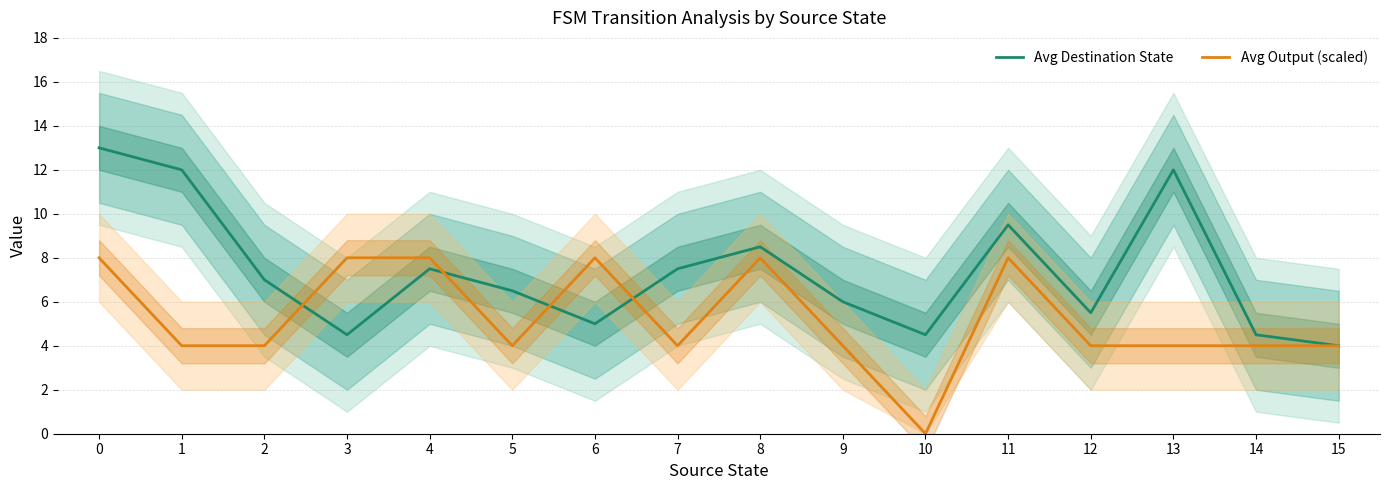

List the labels in order of Avg Output (scaled) value, largest first.

0, 3, 4, 6, 8, 11, 1, 2, 5, 7, 9, 12, 13, 14, 15, 10